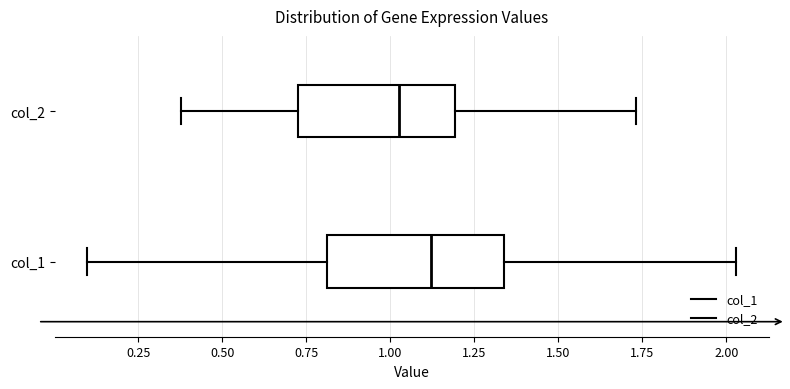

Reading bottom to top, read every box against the x-axis: the position of its median line, the range the box covers, and the ends of its whiskers. The values are not printed on the chart, so give them approximately, as read against the axis.

col_1: median 1.10, box 0.80 to 1.35, whiskers 0.10 to 2.05
col_2: median 1.05, box 0.75 to 1.20, whiskers 0.40 to 1.75